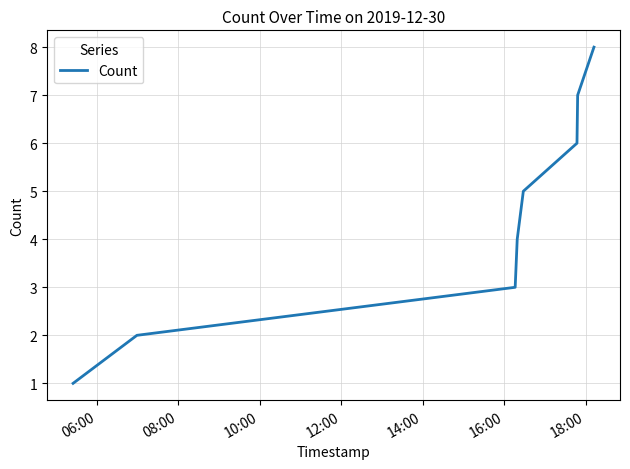

Is this an area chart (filled region under the line)?

No